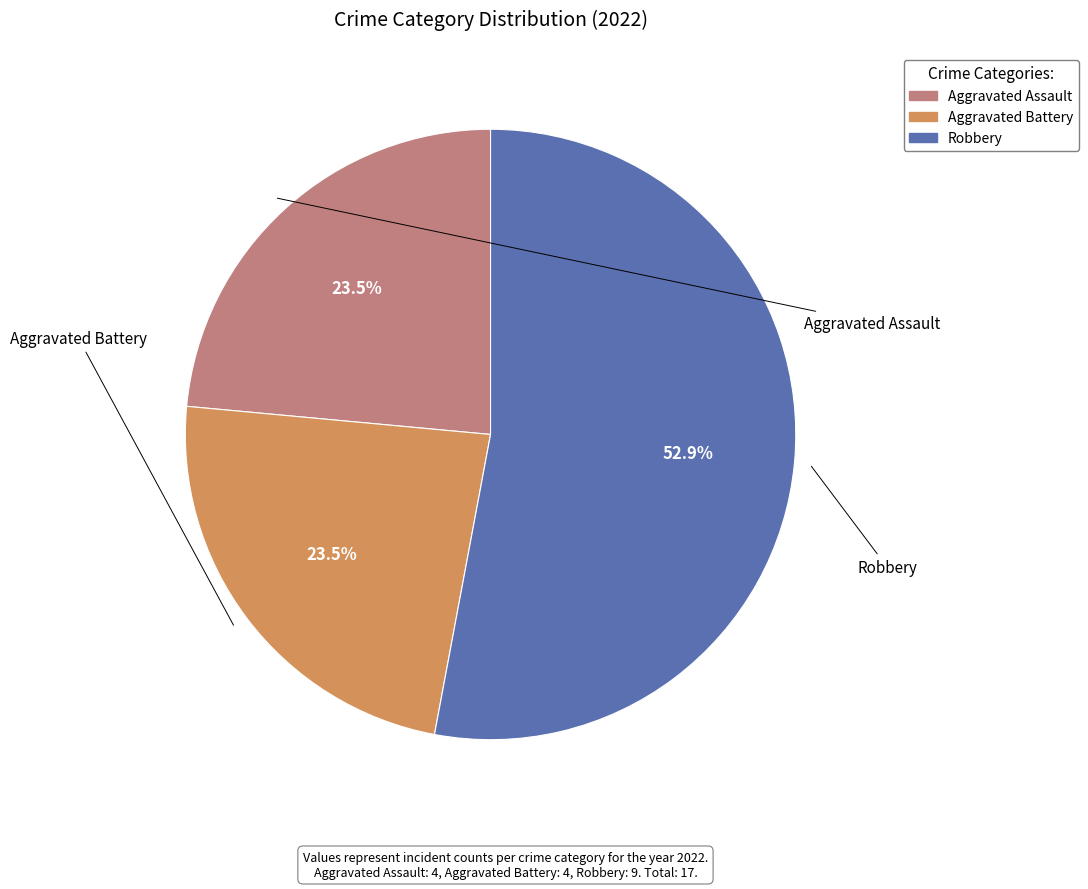

Is there any slice that represents more than half of the pie?

Yes